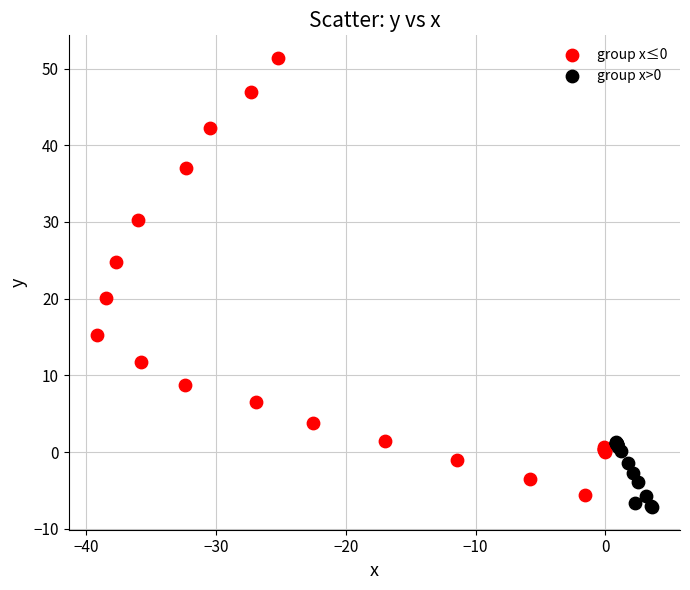

Which series reaches the maximum Y coordinate?

group x≤0